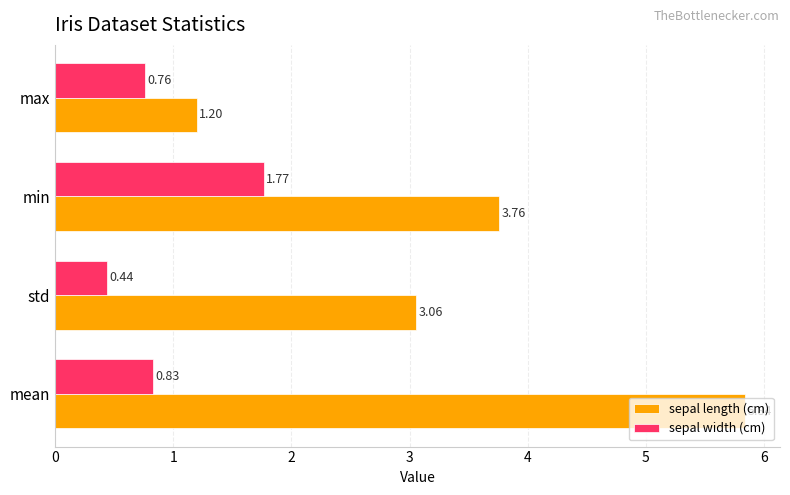

Which series has the largest range (max minus min)?

sepal length (cm)